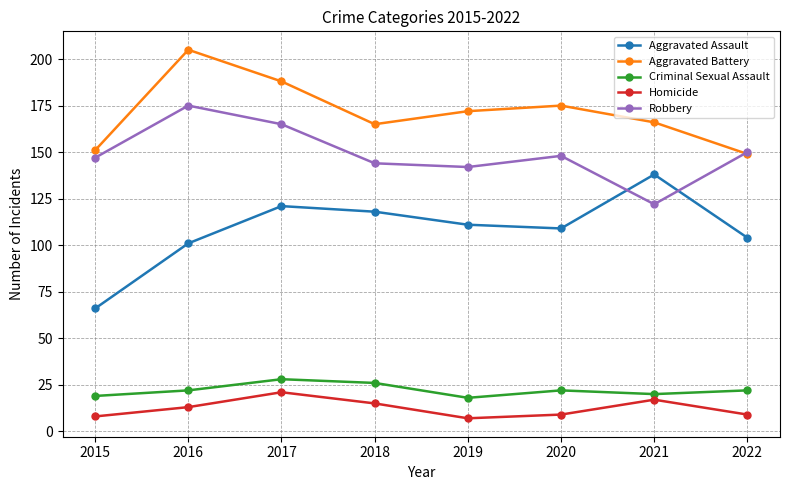

What is the average value of the Homicide series?

12